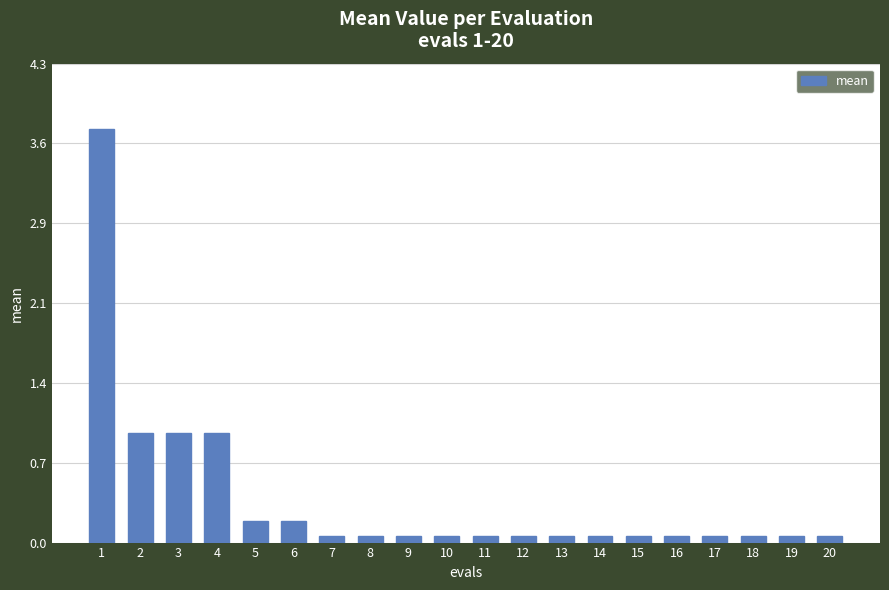

Are the bars grouped side by side (vs. stacked)?

No